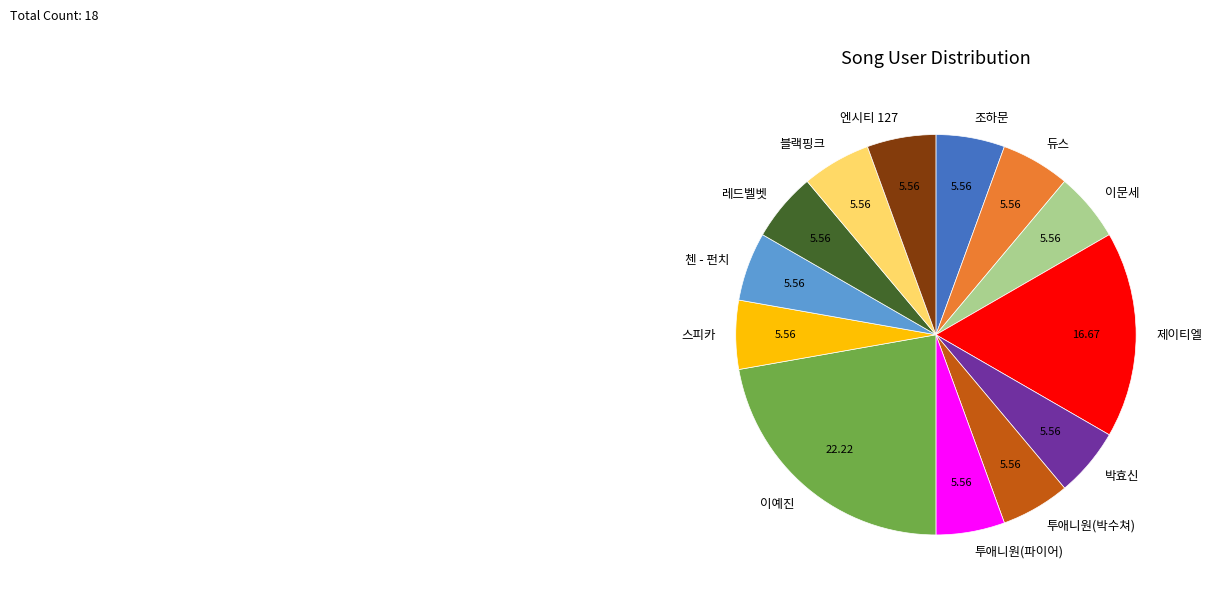

Which has a higher value, 이예진 or 제이티엘?

이예진